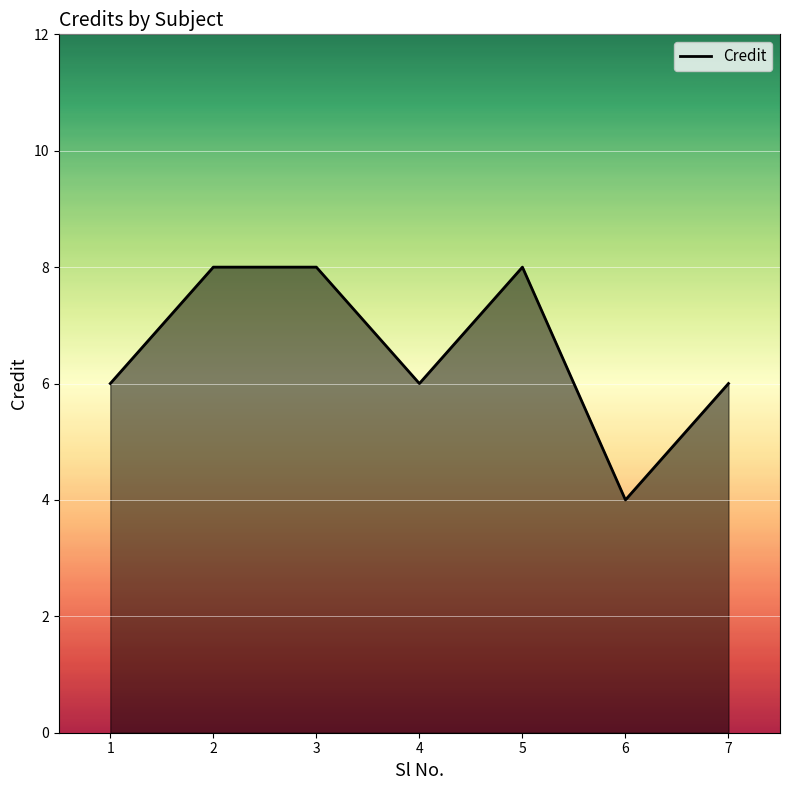

Read the value at 3.

8